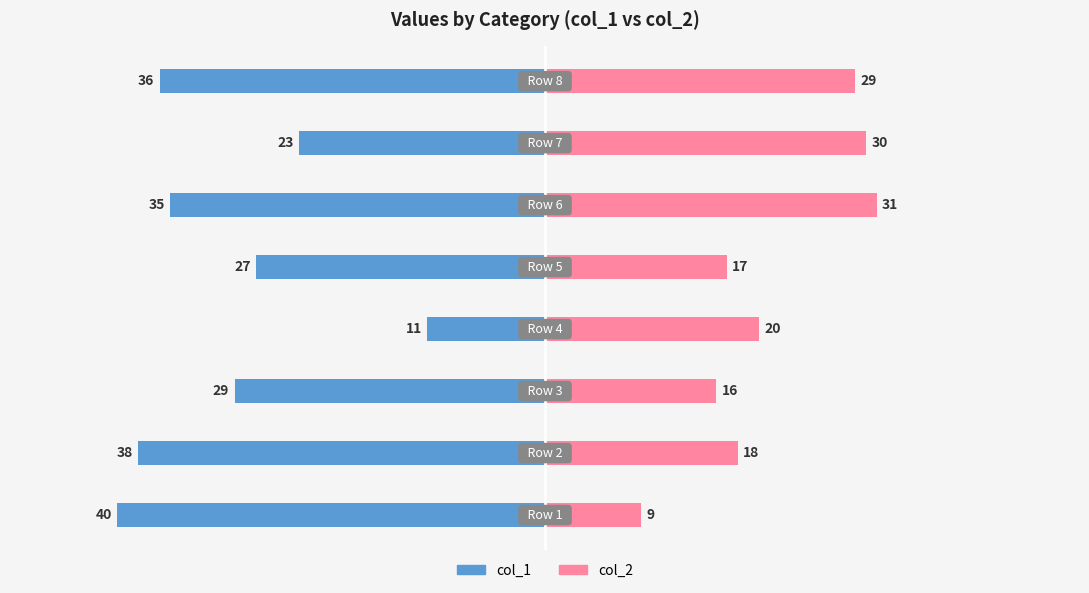

Are the bars grouped side by side (vs. stacked)?

Yes